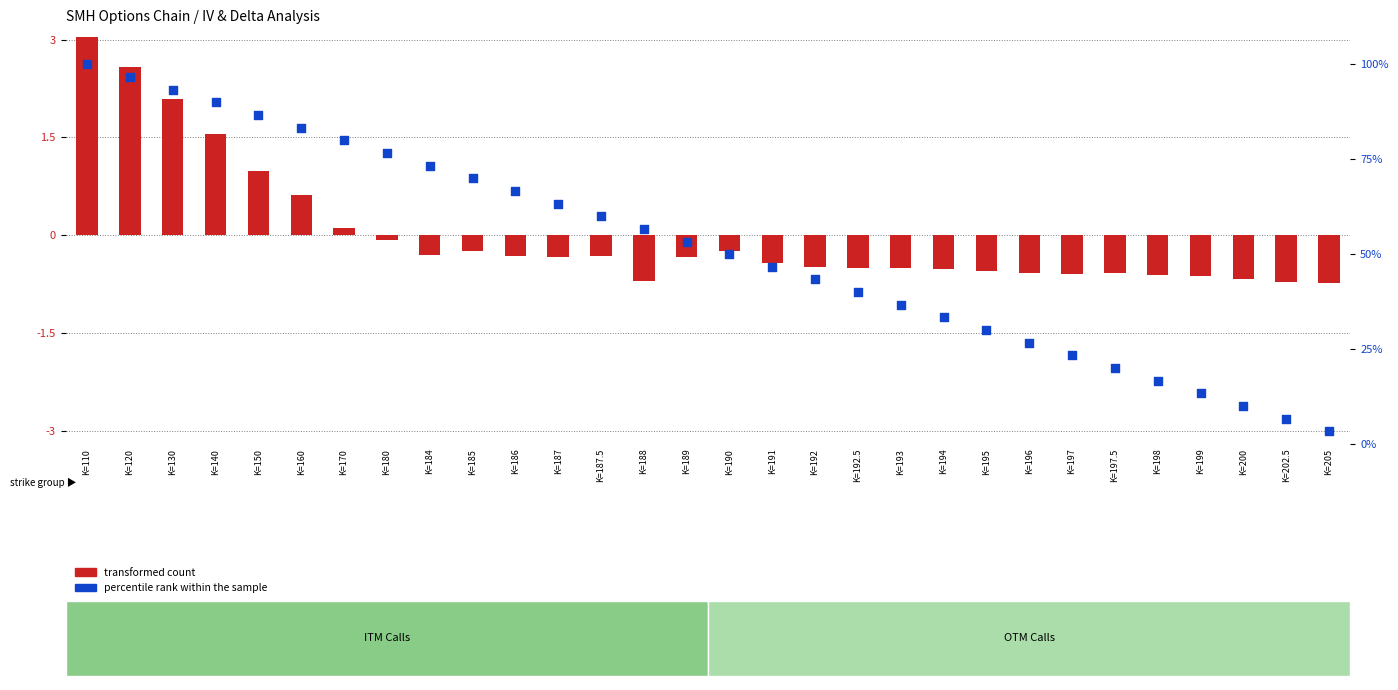

Which series contains the lowest Y value?

transformed count